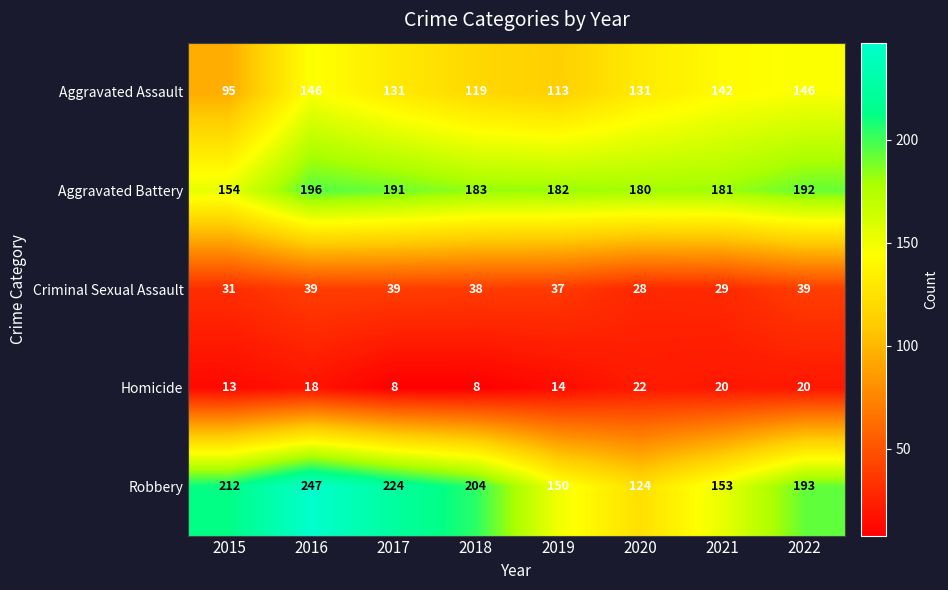

What is the sum of all Aggravated Battery values?

1459